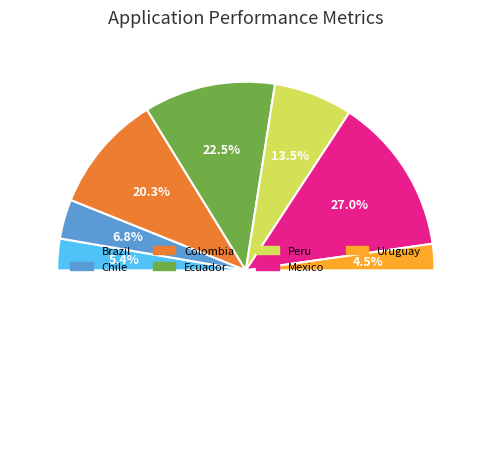

Which has a higher value, Mexico or Uruguay?

Mexico